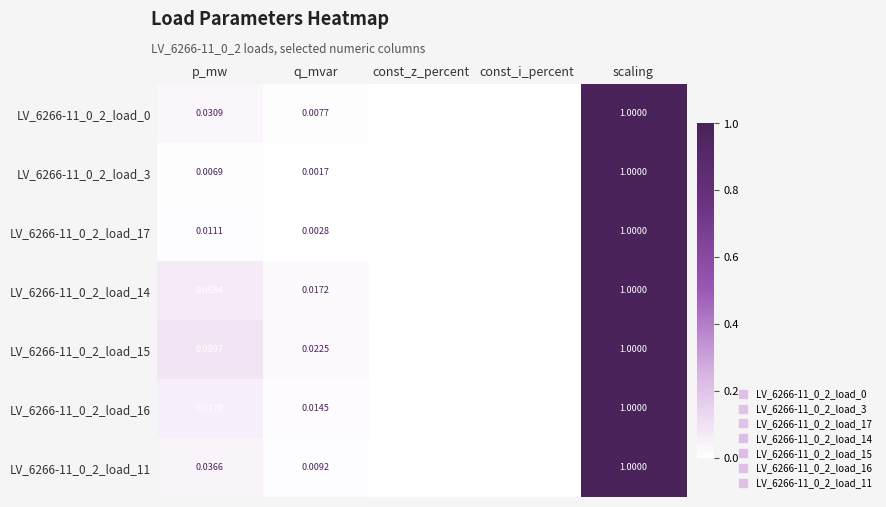

Which series changed the most between q_mvar and scaling?

LV_6266-11_0_2_load_3